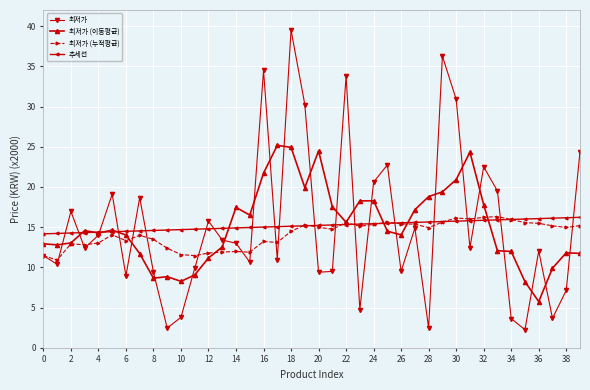

How many data points does each series have?

40